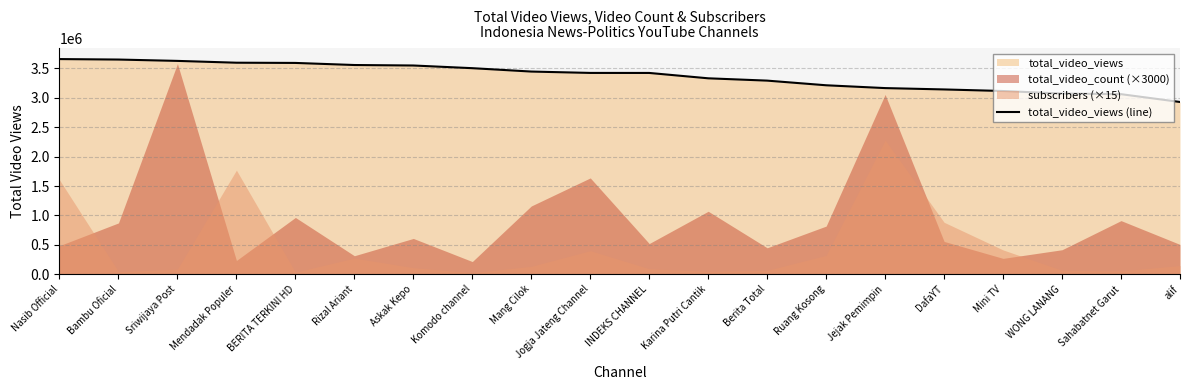

What is the sum of all values?

67355235